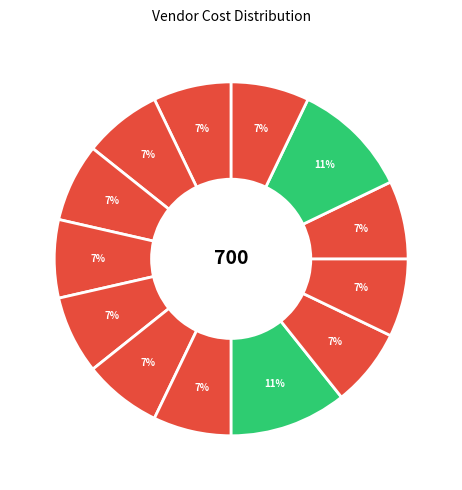

Count the number of slices in the pie.

13